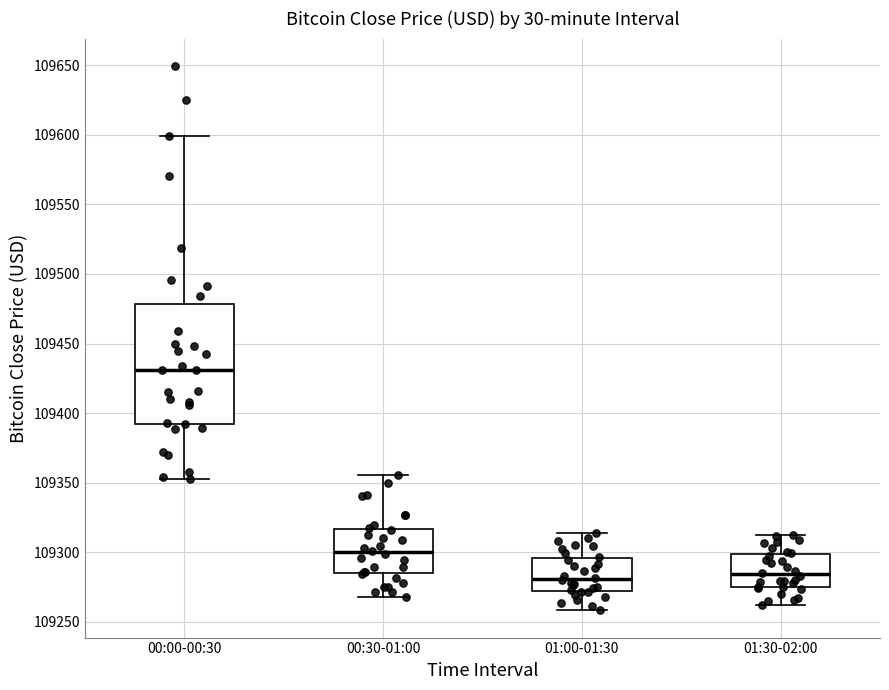

Reading left to right, read every box against the y-axis: the position of its median line, the range the box covers, and the ends of its whiskers. The values are not printed on the chart, so give them approximately, as read against the axis.

00:00-00:30: median 109430, box 109390 to 109480, whiskers 109355 to 109600
00:30-01:00: median 109300, box 109285 to 109315, whiskers 109270 to 109355
01:00-01:30: median 109280, box 109270 to 109295, whiskers 109260 to 109315
01:30-02:00: median 109285, box 109275 to 109300, whiskers 109260 to 109315